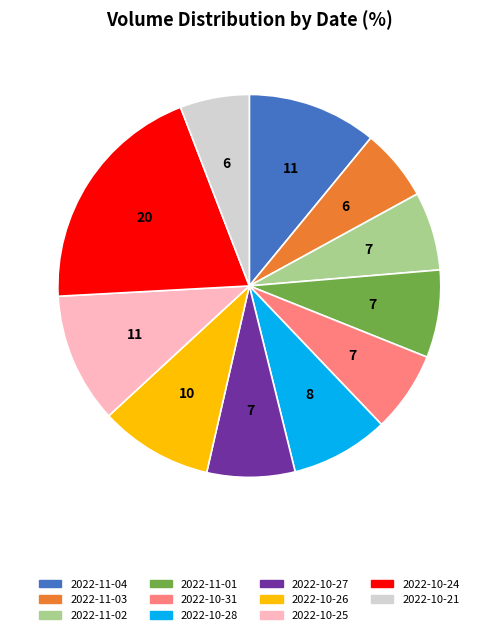

Is it true that 2022-10-28 is 3% of the pie?

False